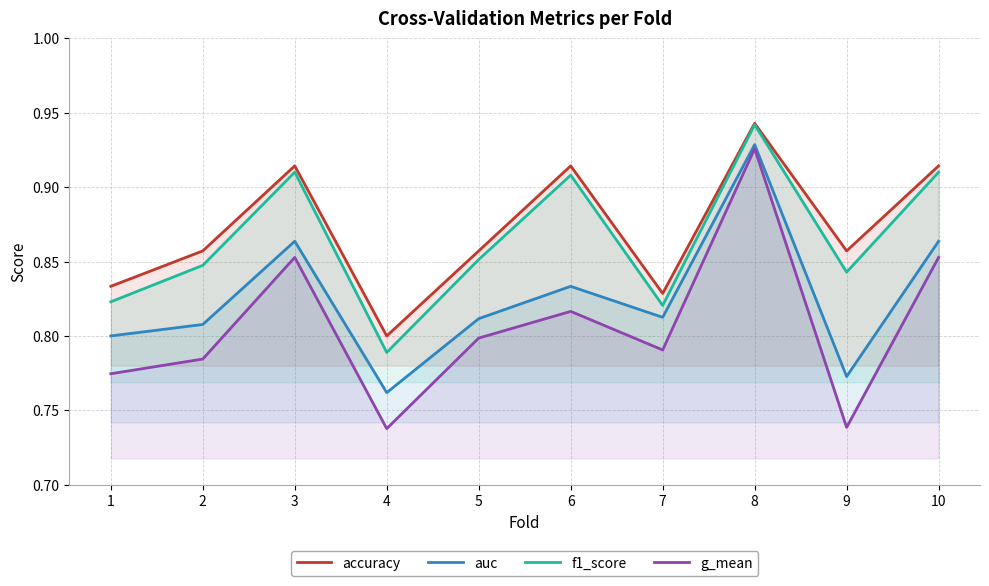

How many lines are shown in the chart?

4